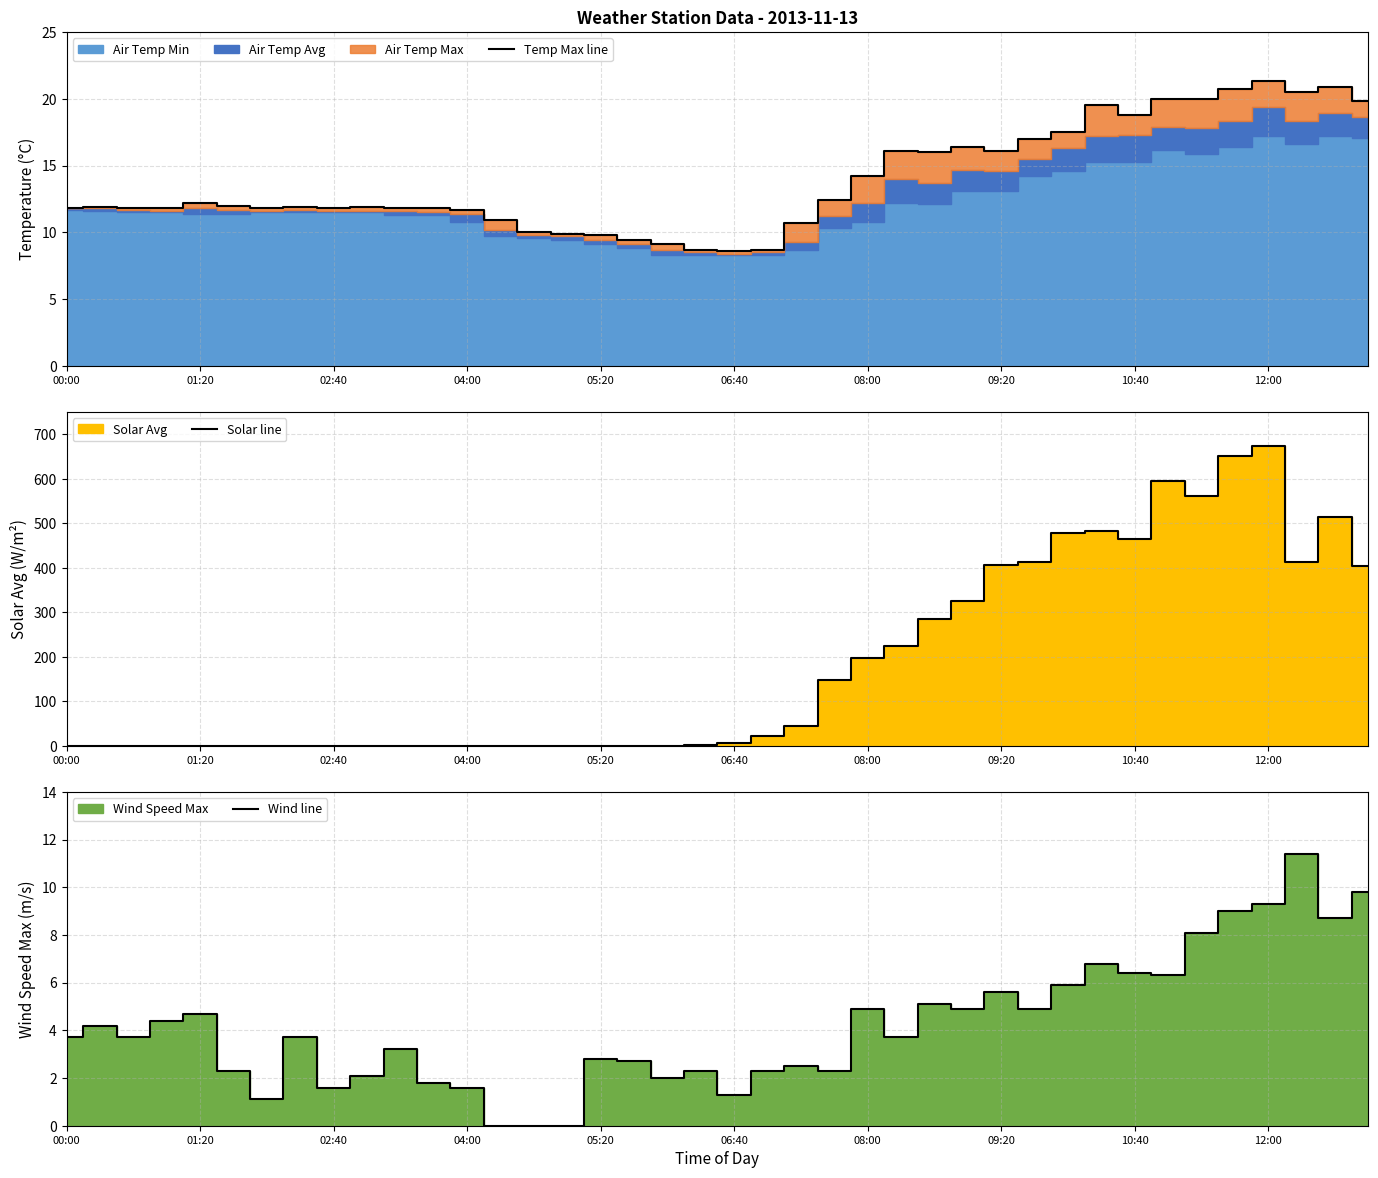

Between 11 and 31, which series saw the biggest shift?

Solar line